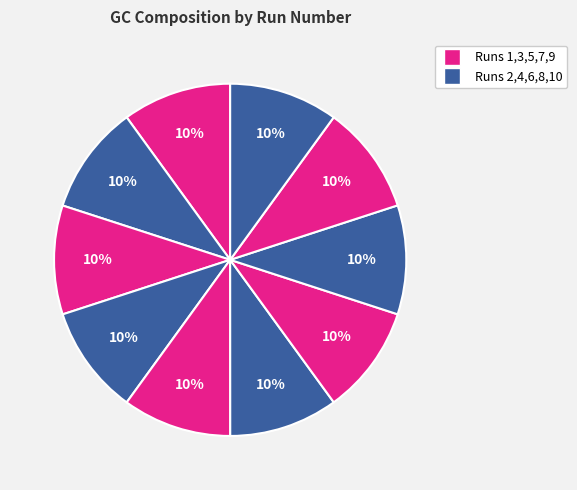

Does any single category account for the majority?

No